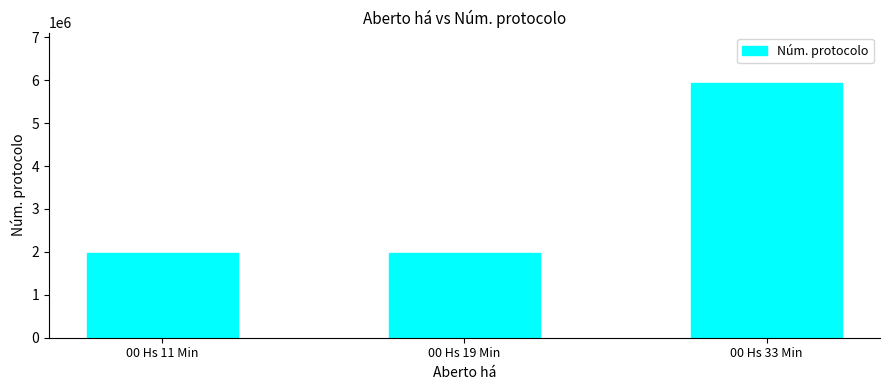

Is it true that the value at 00 Hs 11 Min is 2918893?

False